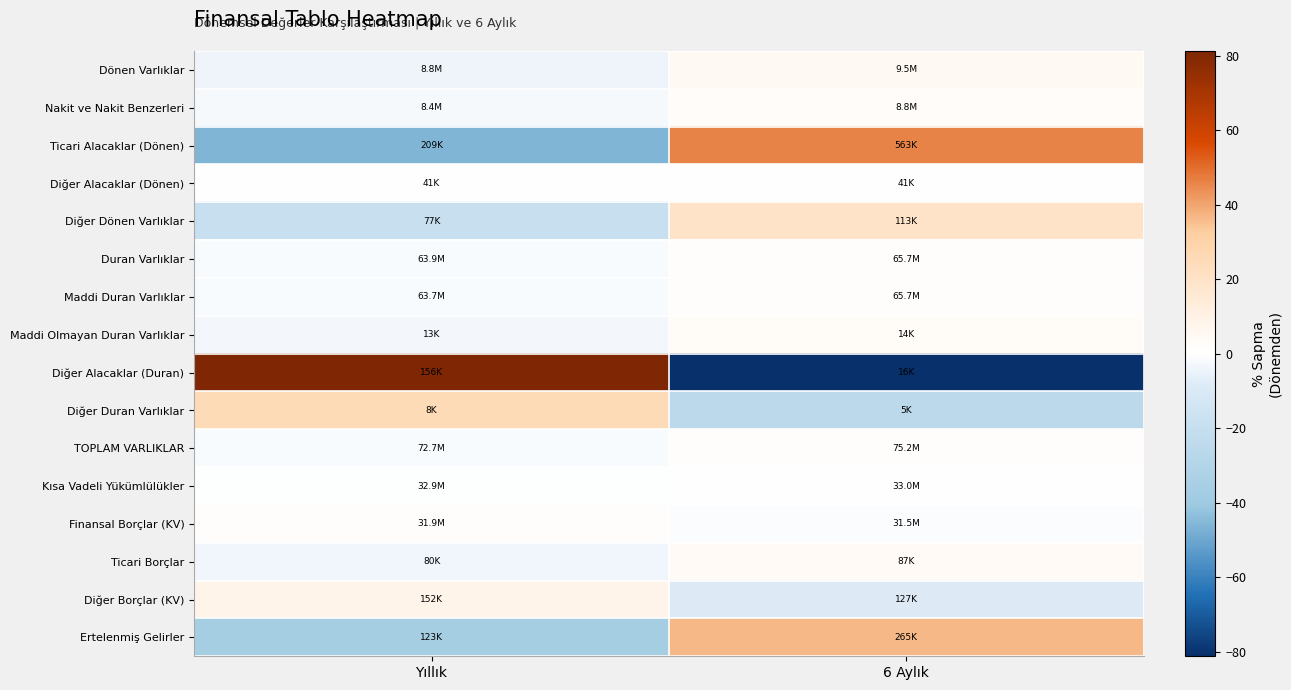

Reading left to right, list all the values displayed in this chart.

Dönen Varlıklar: Yıllık=-4.1	6 Aylık=4.1
Nakit ve Nakit Benzerleri: Yıllık=-2.1	6 Aylık=2.1
Ticari Alacaklar (Dönen): Yıllık=-45.9	6 Aylık=45.9
Diğer Alacaklar (Dönen): Yıllık=0.0	6 Aylık=0.0
Diğer Dönen Varlıklar: Yıllık=-19.1	6 Aylık=19.1
Duran Varlıklar: Yıllık=-1.4	6 Aylık=1.4
Maddi Duran Varlıklar: Yıllık=-1.5	6 Aylık=1.5
Maddi Olmayan Duran Varlıklar: Yıllık=-2.7	6 Aylık=2.7
Diğer Alacaklar (Duran): Yıllık=81.3	6 Aylık=-81.3
Diğer Duran Varlıklar: Yıllık=25.2	6 Aylık=-25.2
TOPLAM VARLIKLAR: Yıllık=-1.7	6 Aylık=1.7
Kısa Vadeli Yükümlülükler: Yıllık=-0.2	6 Aylık=0.2
Finansal Borçlar (KV): Yıllık=0.7	6 Aylık=-0.7
Ticari Borçlar: Yıllık=-3.7	6 Aylık=3.7
Diğer Borçlar (KV): Yıllık=8.8	6 Aylık=-8.8
Ertelenmiş Gelirler: Yıllık=-36.5	6 Aylık=36.5